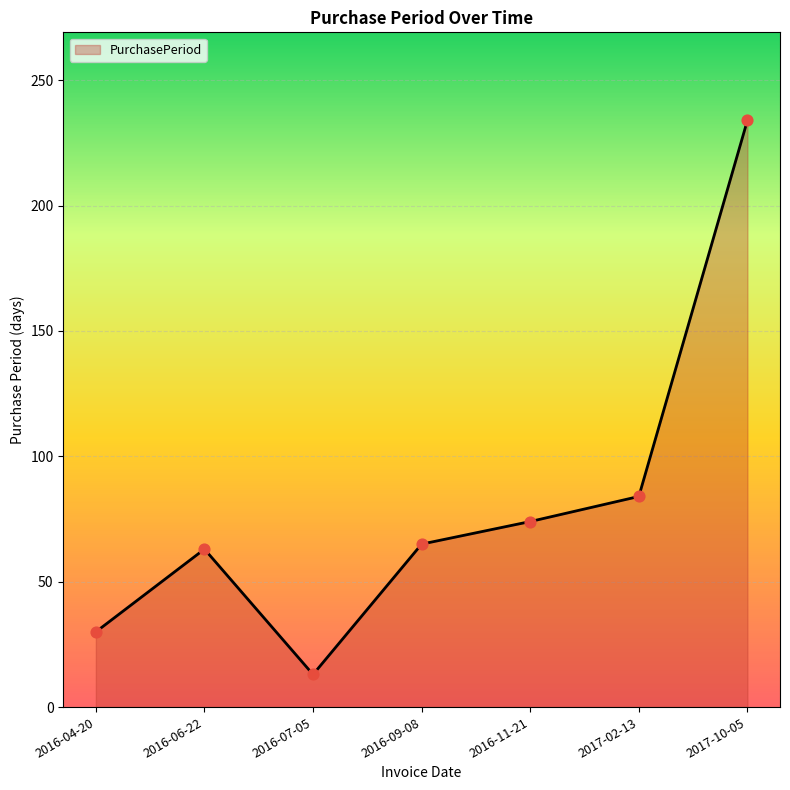

Between 2017-10-05 and 2017-02-13, which is larger?

2017-10-05